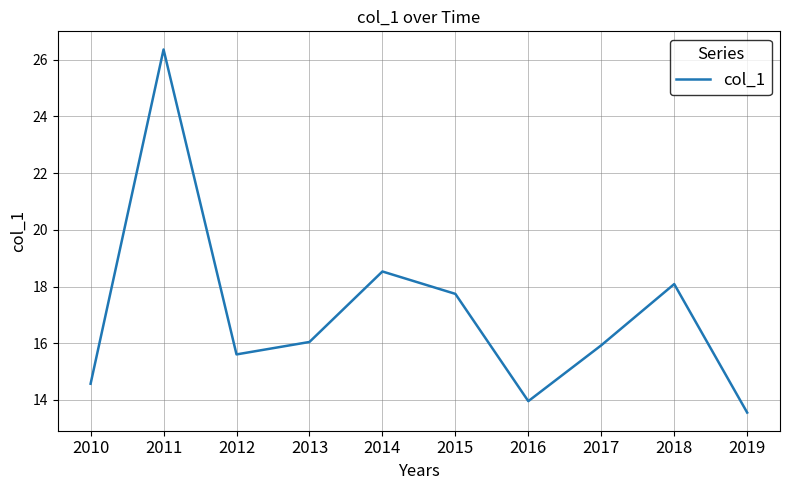

Reading right to left, extract all data points from this chart.

13.6	18.1	15.9	14.0	17.7	18.5	16.0	15.6	26.4	14.6